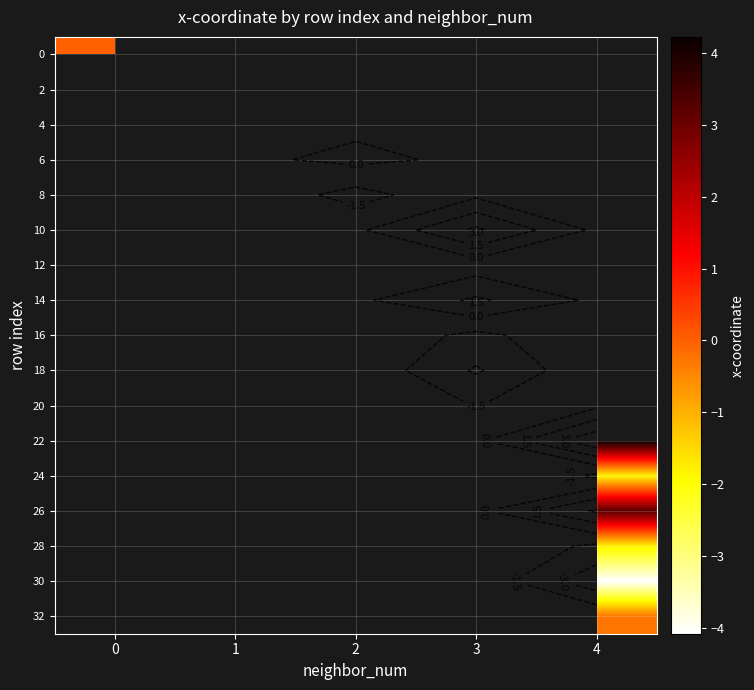

Between 1 and 3, which is larger?

3